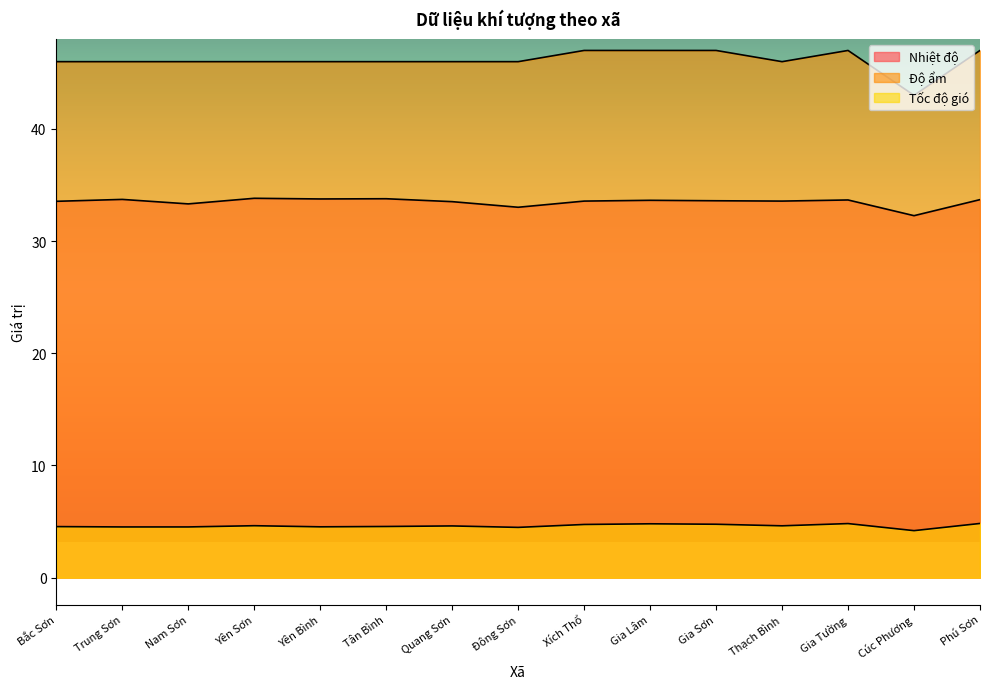

Which label corresponds to the largest value in the chart?

Xích Thổ